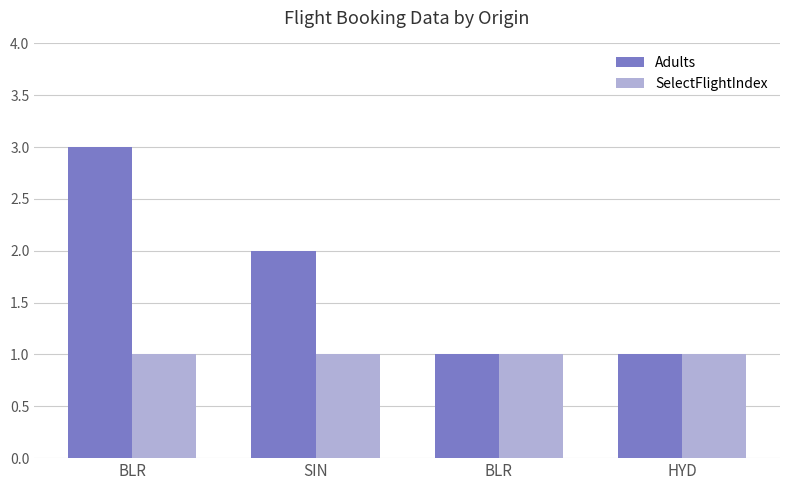

What are all the series names shown in the legend?

Adults, SelectFlightIndex